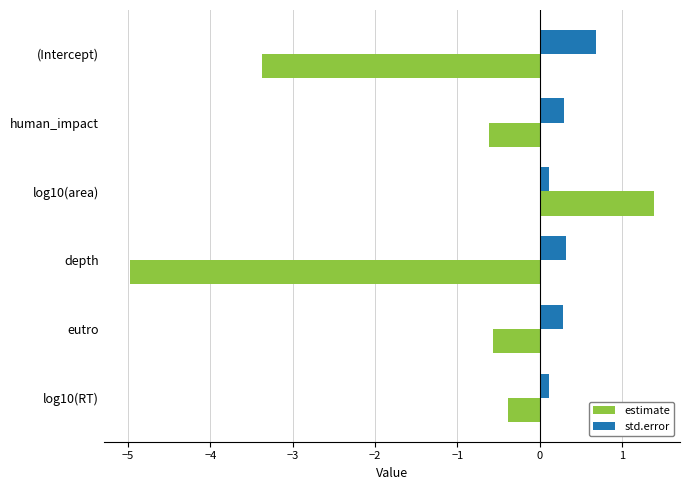

Which series has the widest spread of values?

estimate